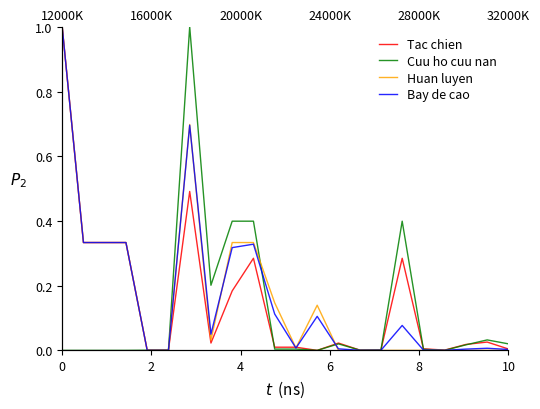

True or false: Bay de cao and Tac chien cross at least once.

True